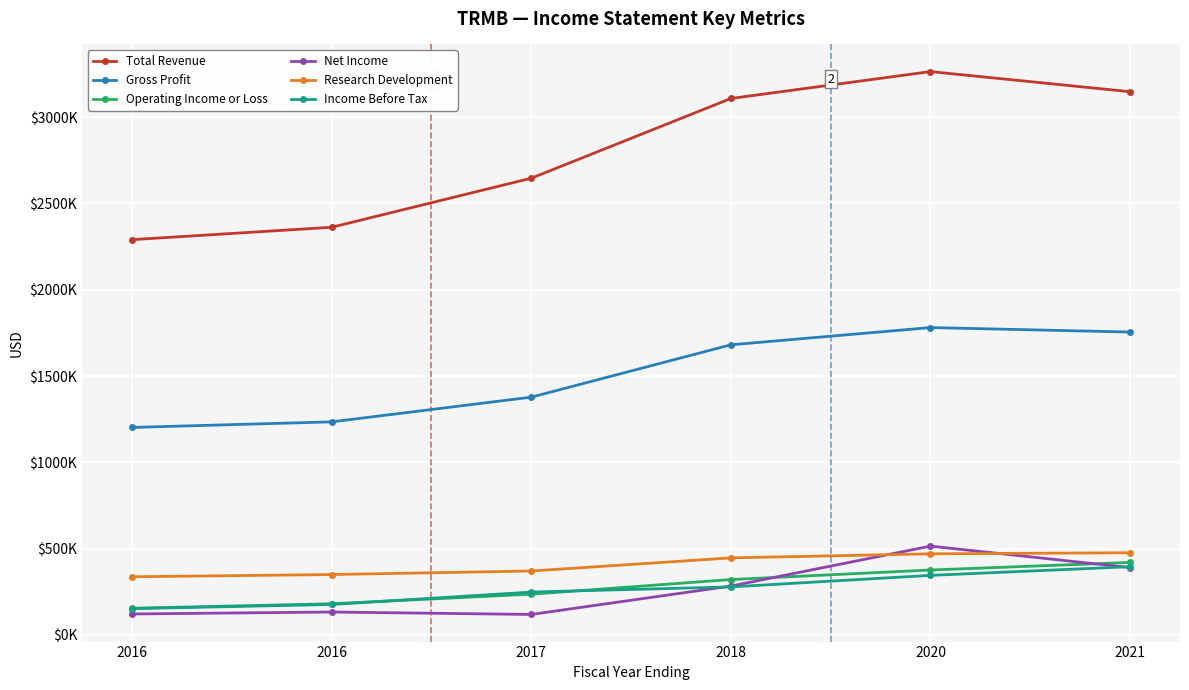

What are all the series names shown in the legend?

Total Revenue, Gross Profit, Operating Income or Loss, Net Income, Research Development, Income Before Tax